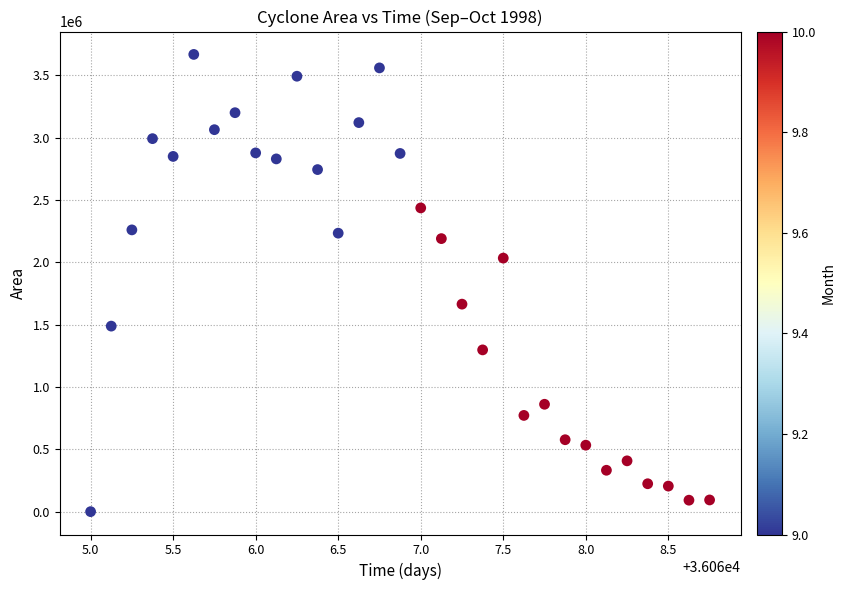

What is the range of Y values (max minus min)?

3667500